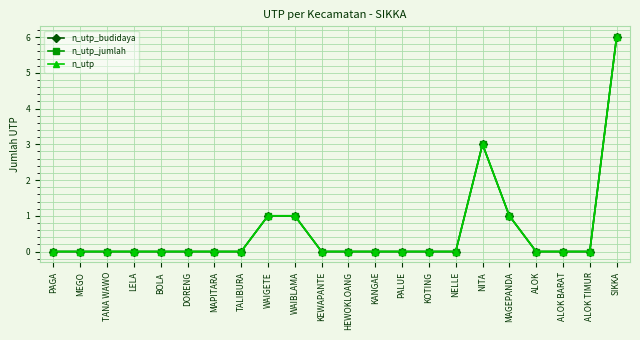

Reading right to left, extract all data points from this chart.

n_utp_budidaya: 6	0	0	0	1	3	0	0	0	0	0	0	1	1	0	0	0	0	0	0	0	0
n_utp_jumlah: 6	0	0	0	1	3	0	0	0	0	0	0	1	1	0	0	0	0	0	0	0	0
n_utp: 6	0	0	0	1	3	0	0	0	0	0	0	1	1	0	0	0	0	0	0	0	0